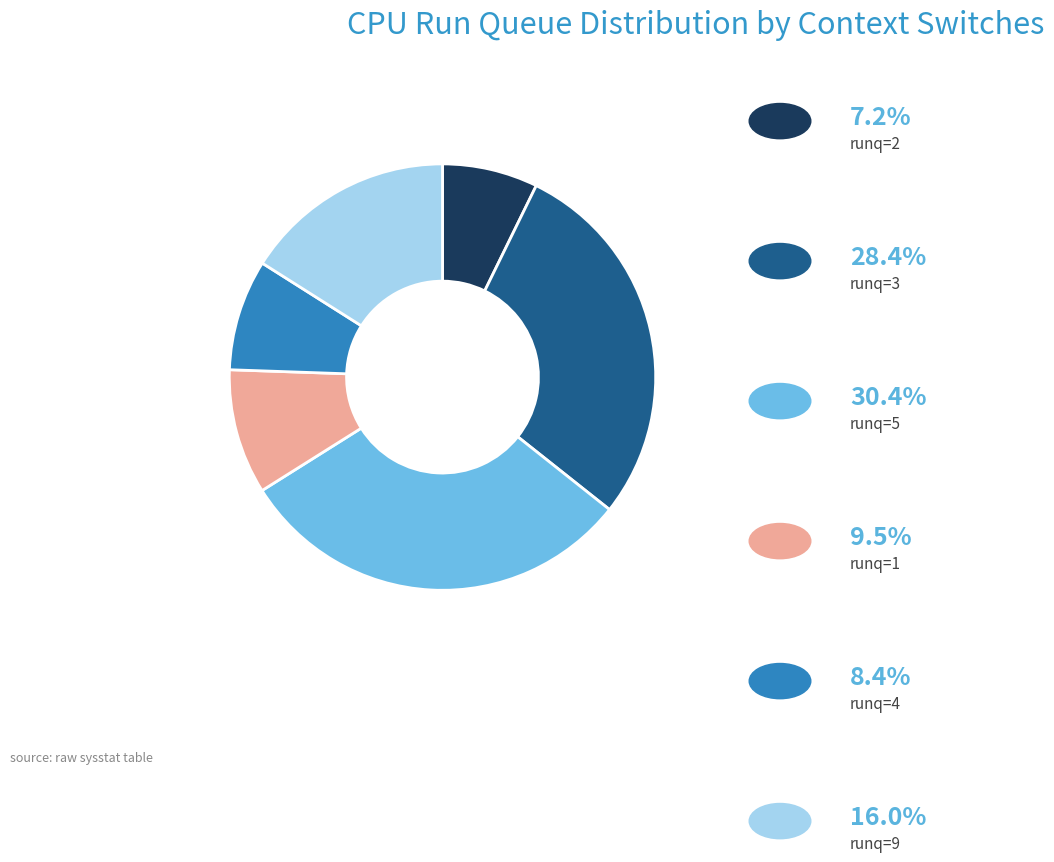

Is there any slice that represents more than half of the pie?

No